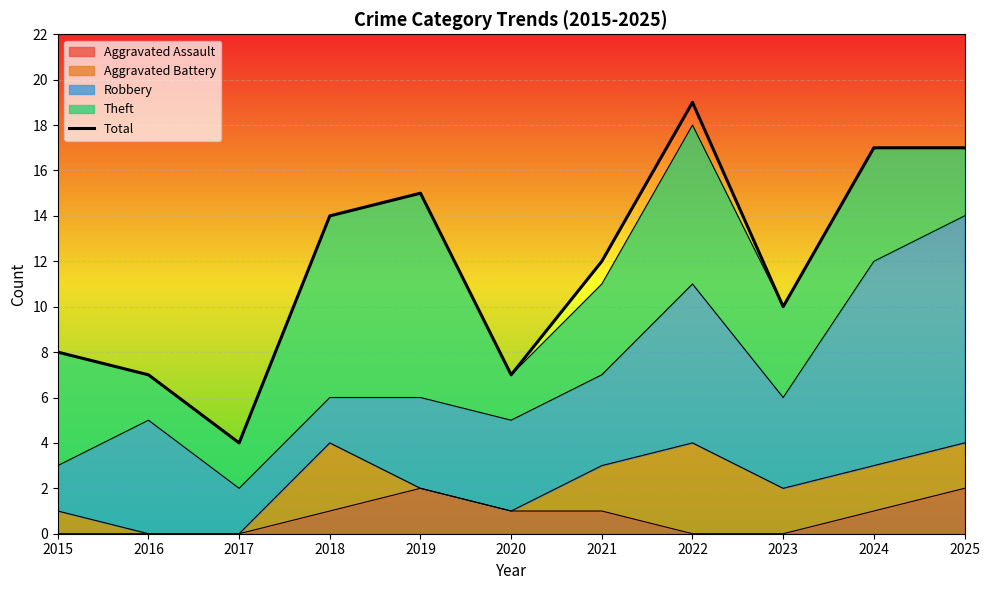

What is the ratio of the value at 2025 to the value at 2017?

4.2